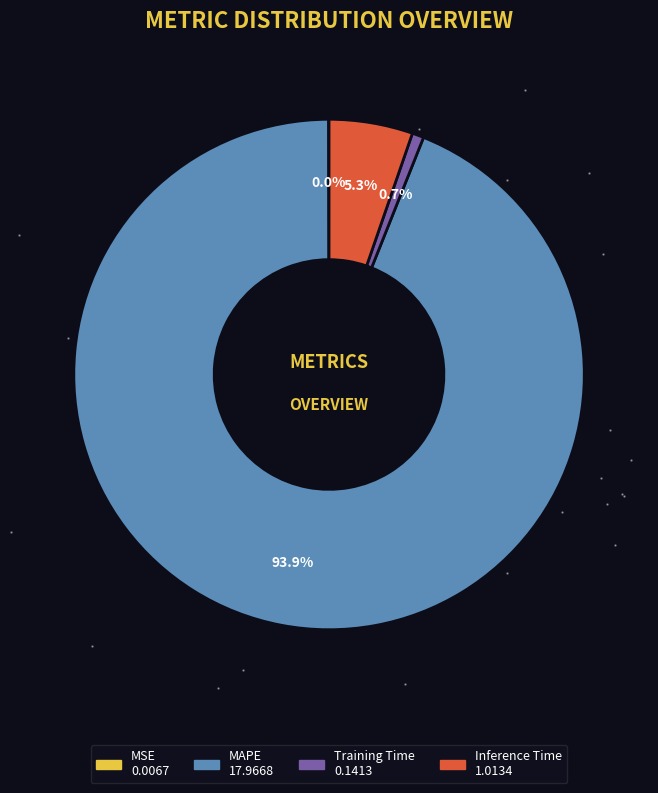

How many slices are in this pie chart?

4